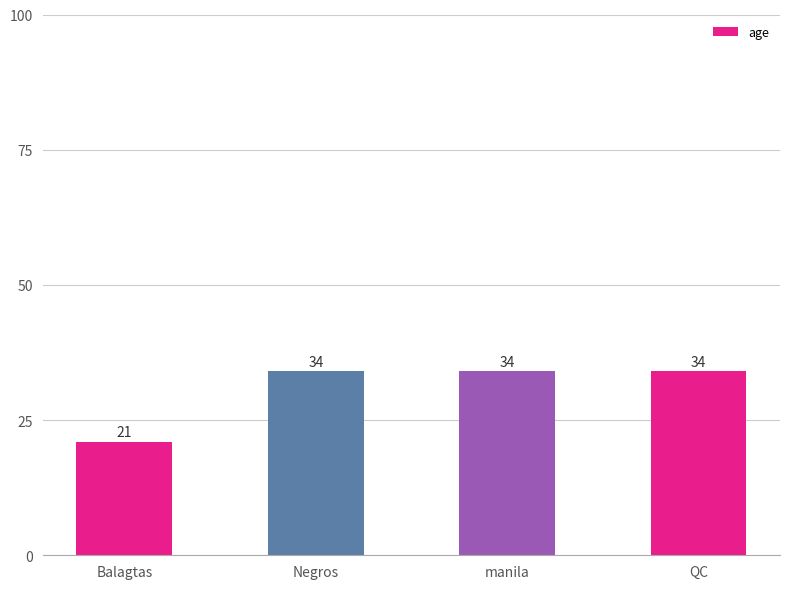

What is the label of the 3rd bar from the left?

manila